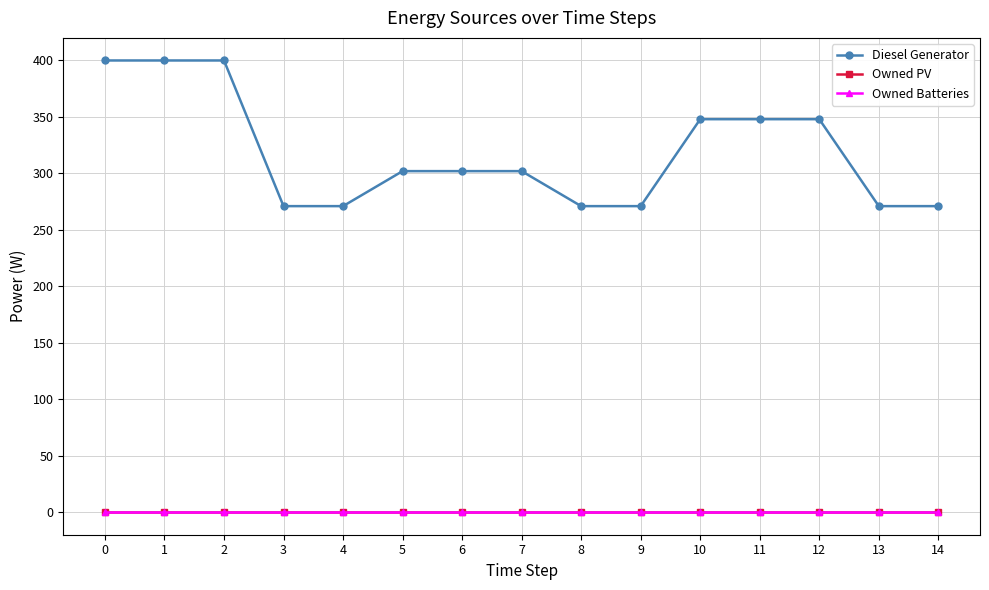

Reading right to left, transcribe all the data shown in this chart.

Diesel Generator: 271	271	348	348	348	271	271	302	302	302	271	271	400	400	400
Owned PV: 0	0	0	0	0	0	0	0	0	0	0	0	0	0	0
Owned Batteries: 0	0	0	0	0	0	0	0	0	0	0	0	0	0	0